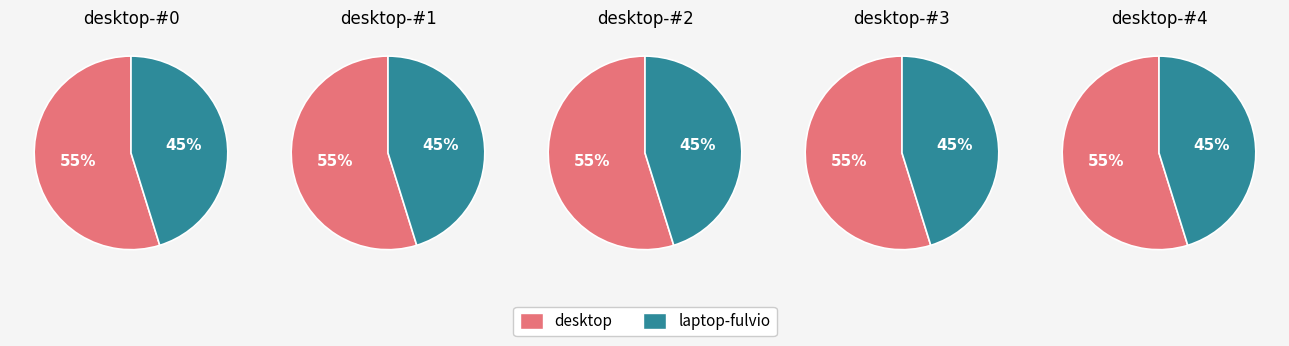

Which series changed the most between desktop-#2 and desktop-#4?

desktop